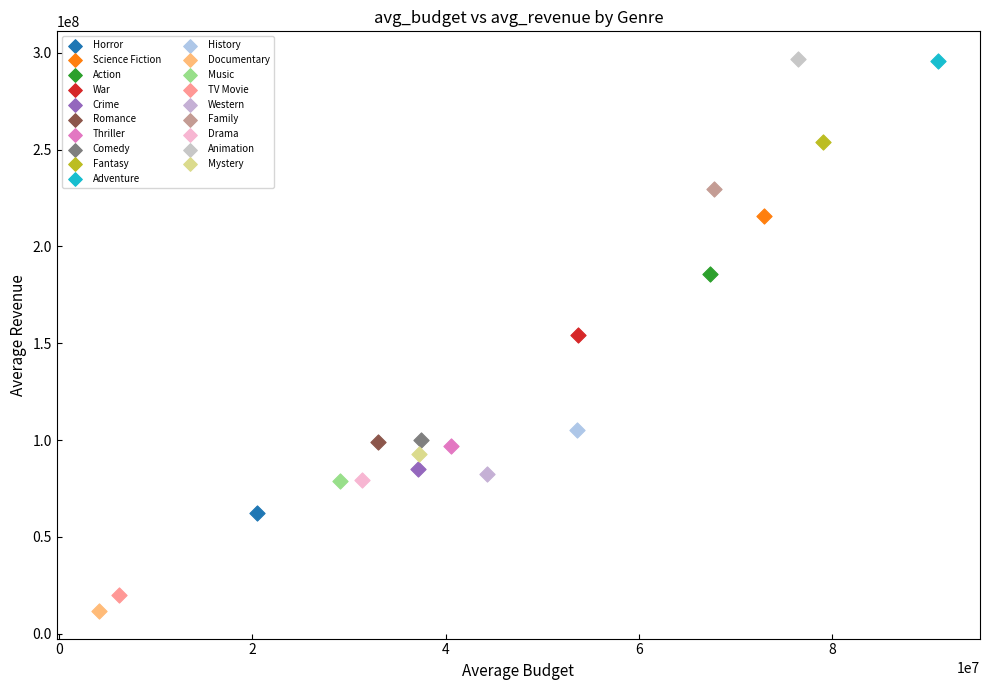

What are all the series names shown in the legend?

Horror, Science Fiction, Action, War, Crime, Romance, Thriller, Comedy, Fantasy, Adventure, History, Documentary, Music, TV Movie, Western, Family, Drama, Animation, Mystery